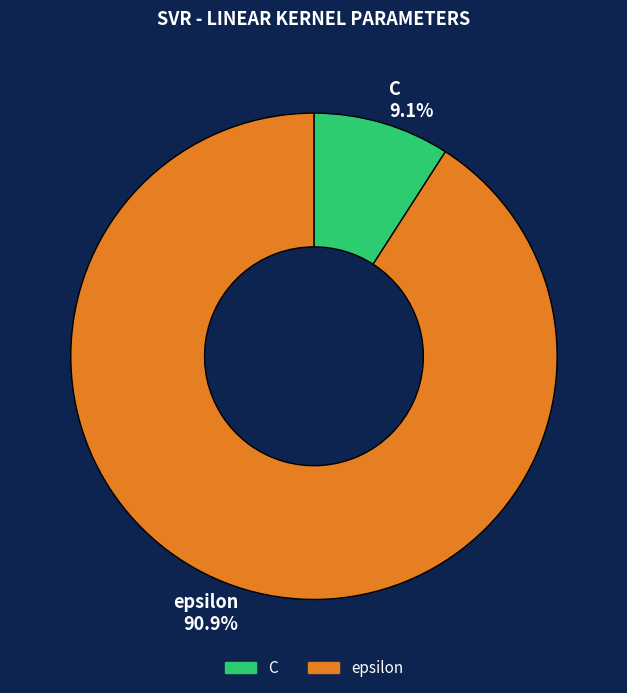

What percentage is NOT represented by C?

90.9%